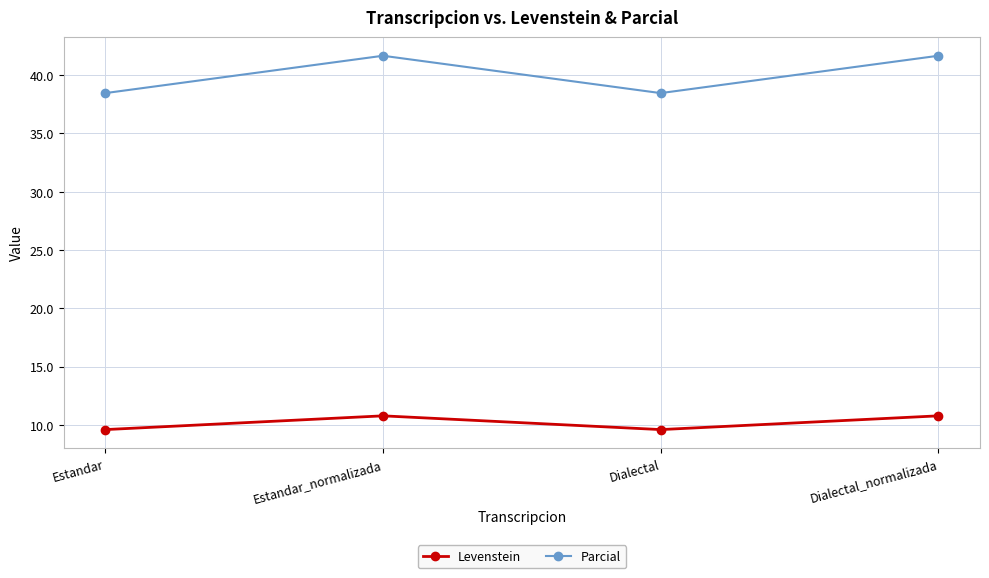

How many Parcial values are between 38 and 41?

2